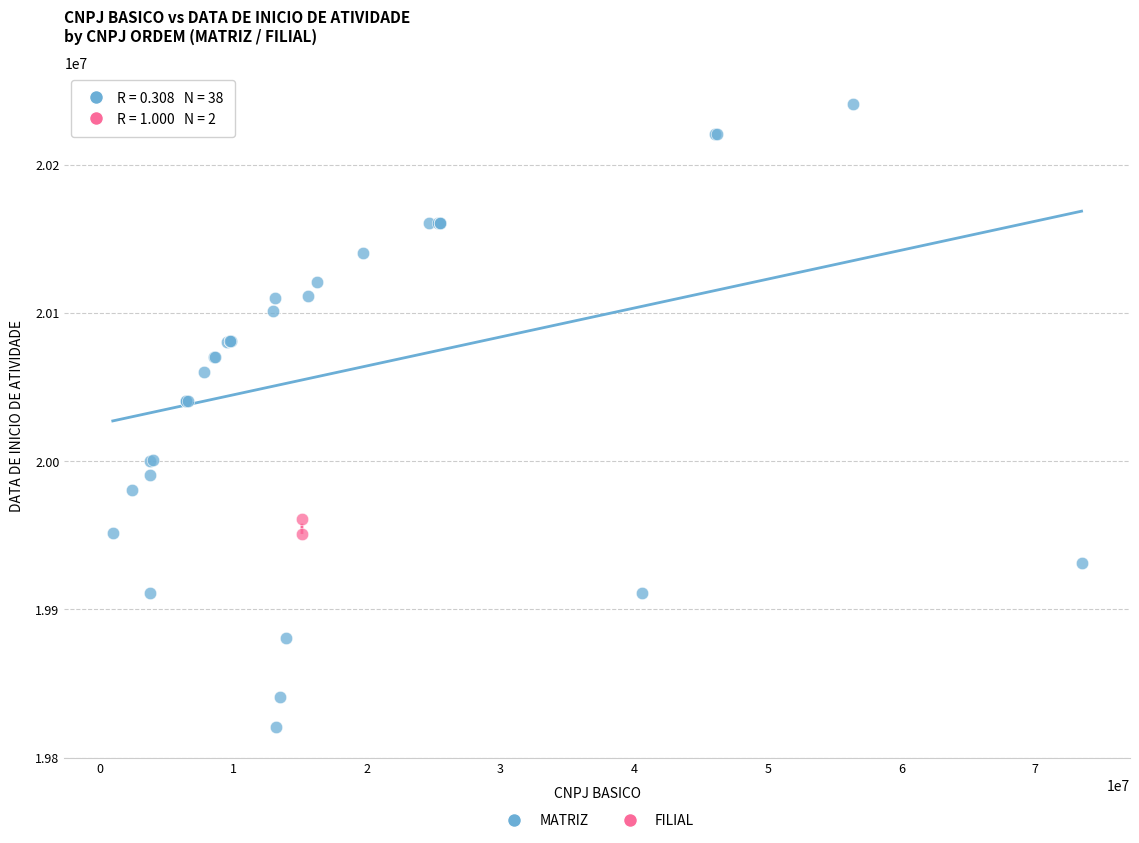

What are all the series names shown in the legend?

MATRIZ, FILIAL